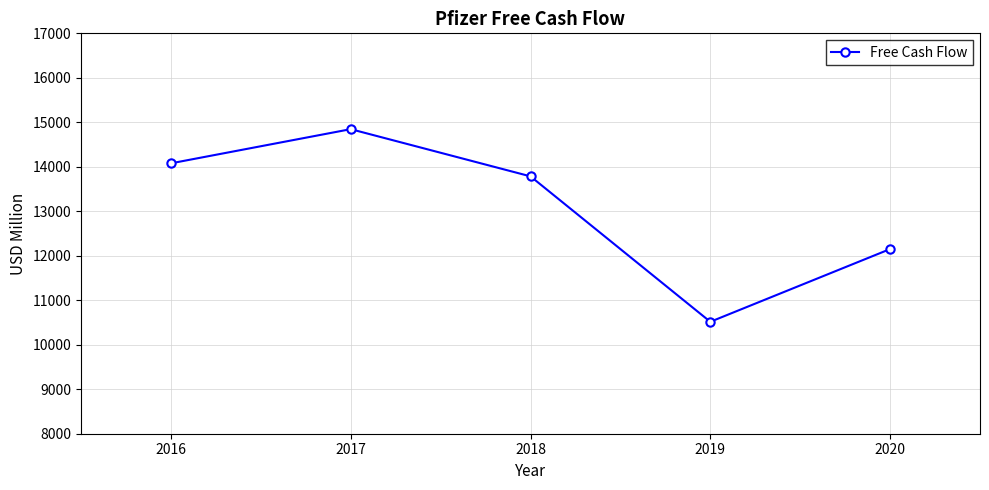

Is it true that the value at 2019 is 17065?

False